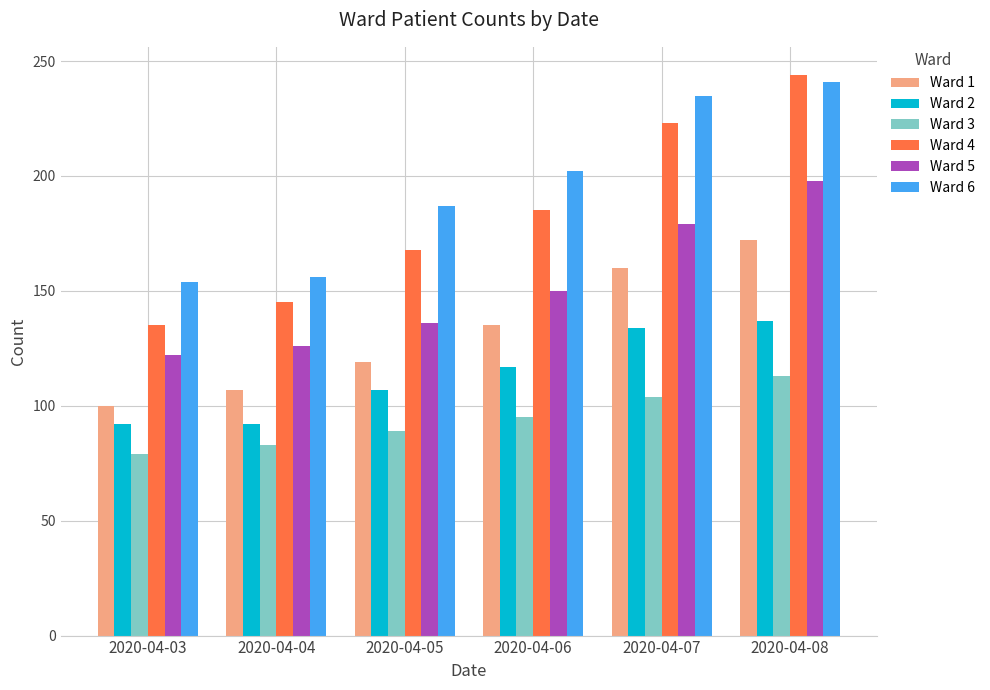

How many bars are there in each group?

6